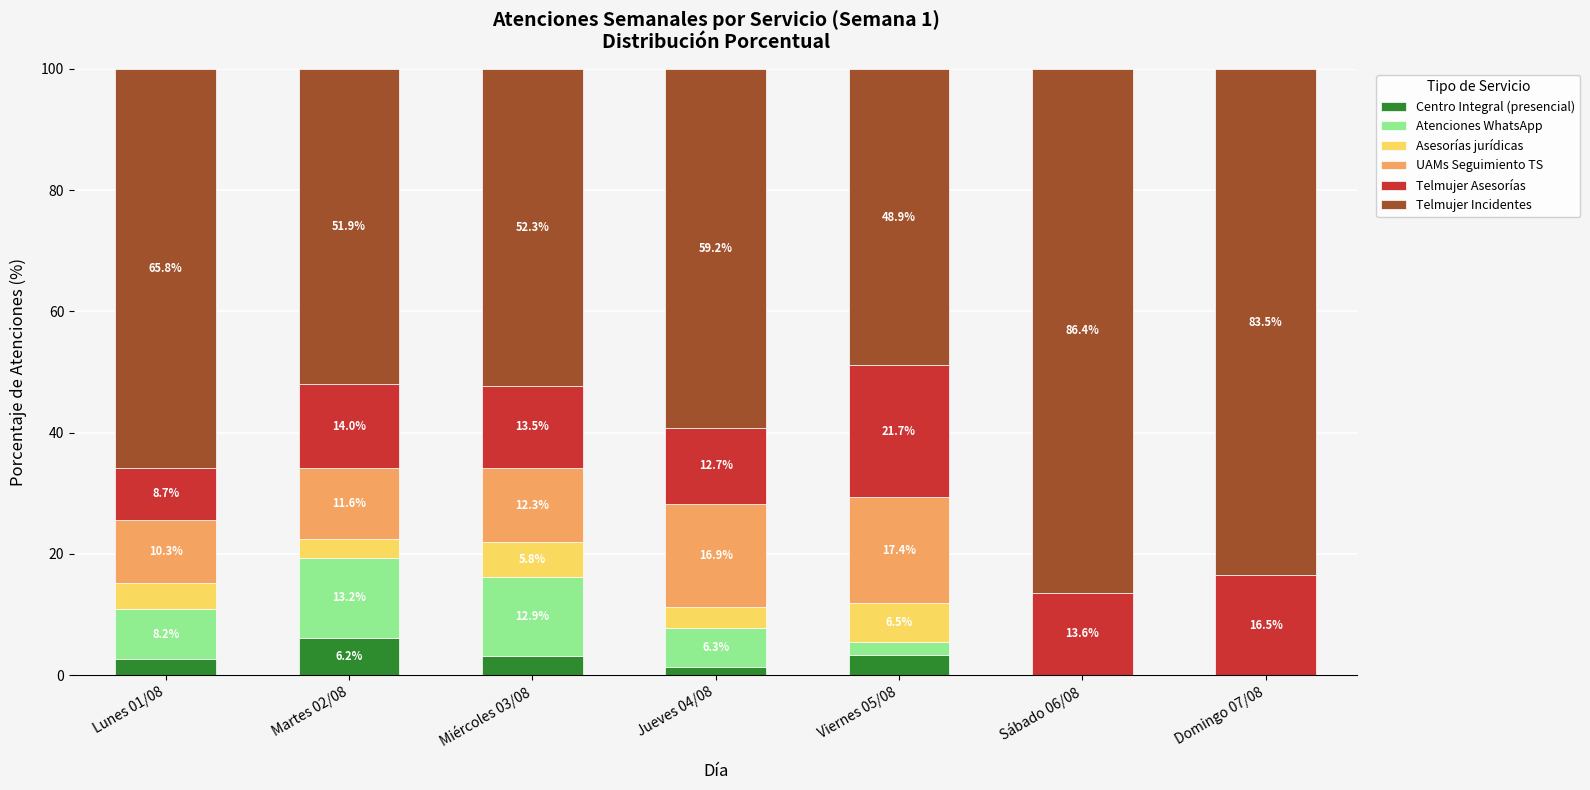

What is the sum of the Centro Integral (presencial) values at Martes 02/08 and Domingo 07/08?

6.2